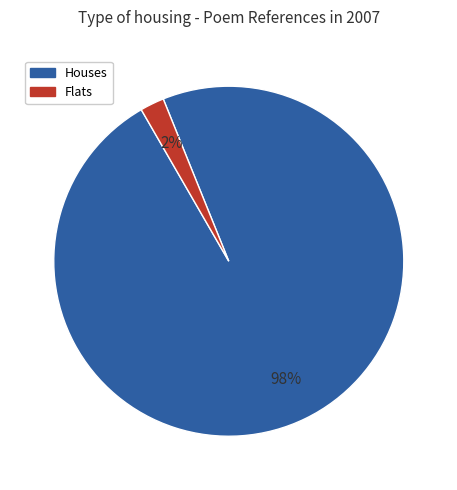

Does any single category account for the majority?

Yes